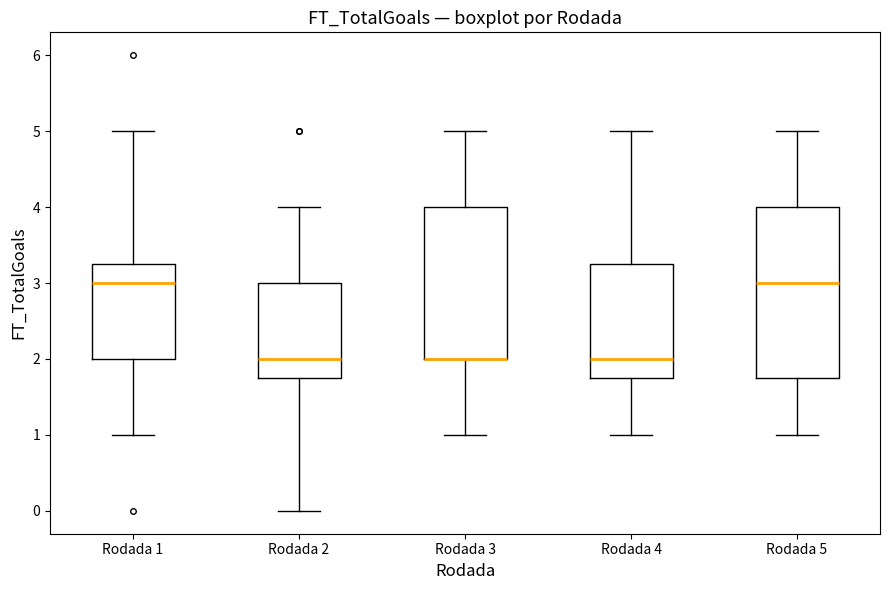

Reading left to right, transcribe this box plot: for each box, give where its median line is, the range the box spans, and where its two whiskers end, as read against the y-axis. The values are not printed on the chart, so give them approximately, as read against the axis.

Rodada 1: median 3.0, box 2.0 to 3.3, whiskers 1.0 to 5.0
Rodada 2: median 2.0, box 1.8 to 3.0, whiskers 0.0 to 4.0
Rodada 3: median 2.0 (drawn on the box's lower edge), box 2.0 to 4.0, whiskers 1.0 to 5.0
Rodada 4: median 2.0, box 1.8 to 3.3, whiskers 1.0 to 5.0
Rodada 5: median 3.0, box 1.8 to 4.0, whiskers 1.0 to 5.0